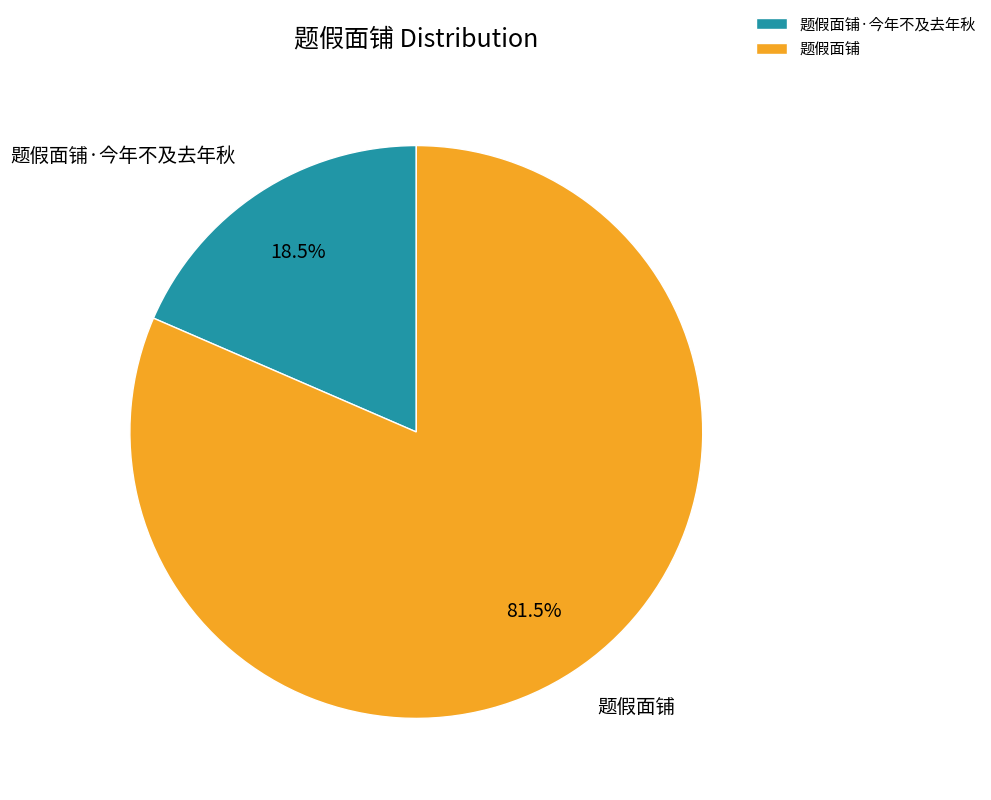

Which slice is the smallest?

题假面铺·今年不及去年秋